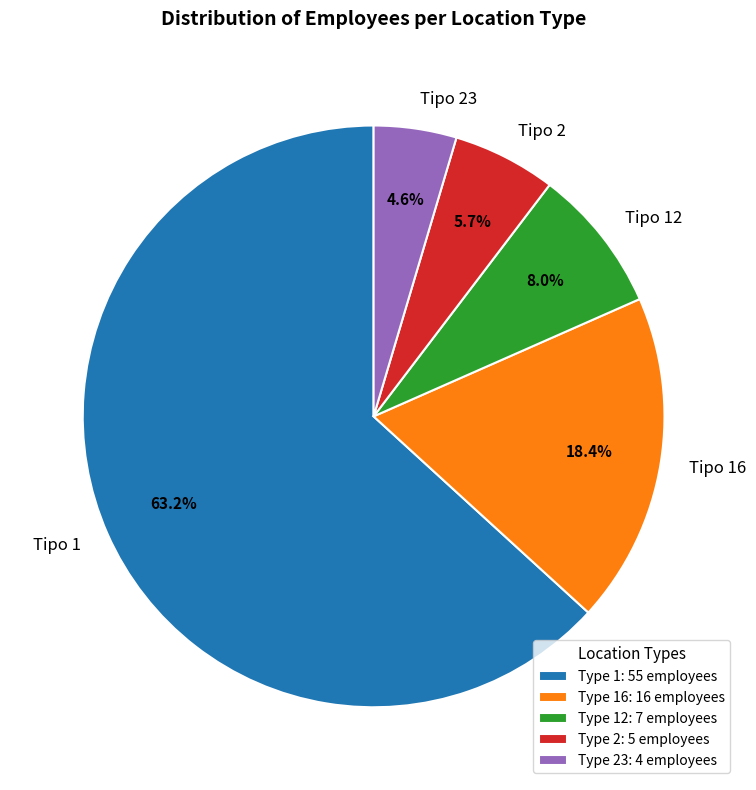

Is there any slice that represents more than half of the pie?

Yes